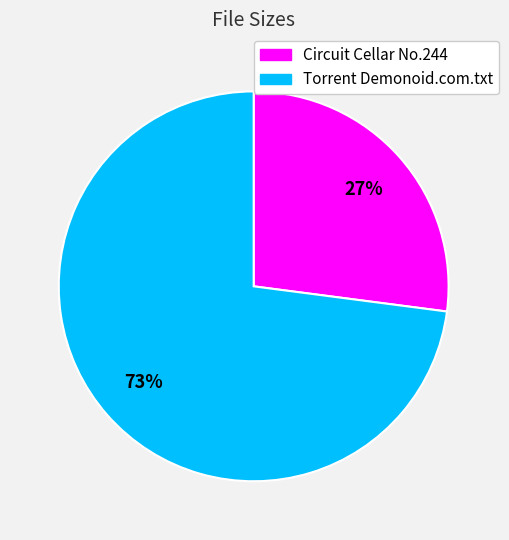

Rank the categories by value from lowest to highest.

Circuit Cellar No.244, Torrent Demonoid.com.txt